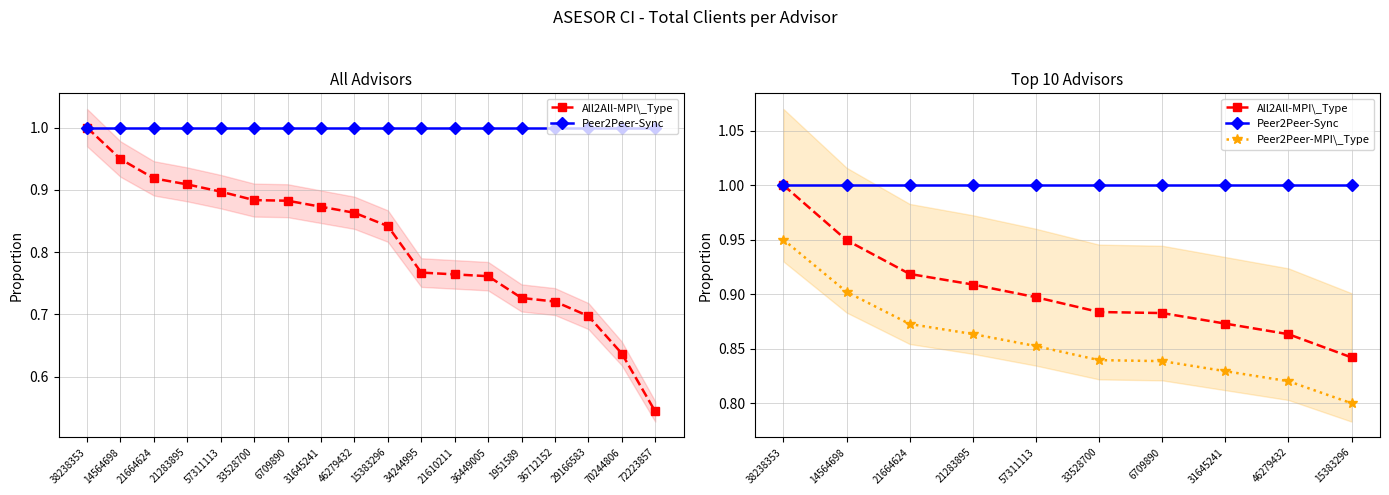

True or false: All2All-MPI\_Type and Peer2Peer-MPI\_Type cross at least once.

False